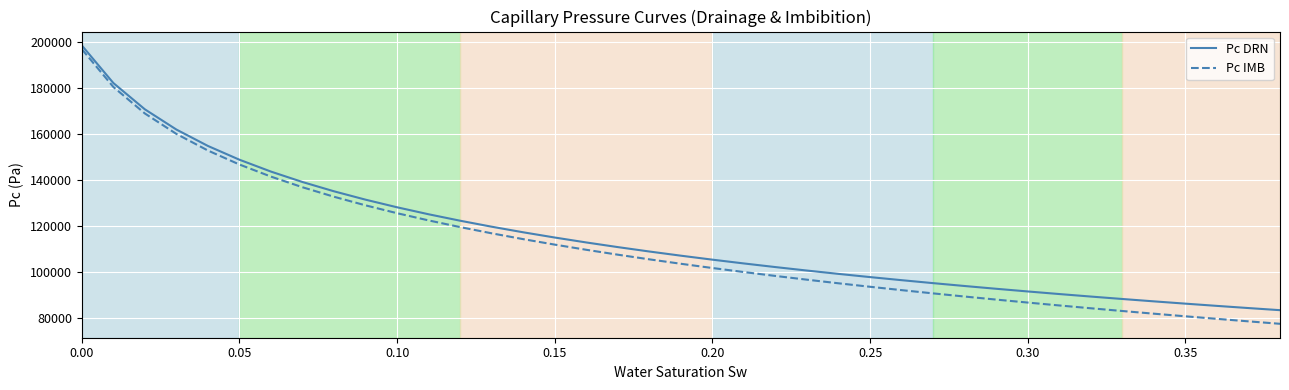

True or false: Pc DRN and Pc IMB cross at least once.

False